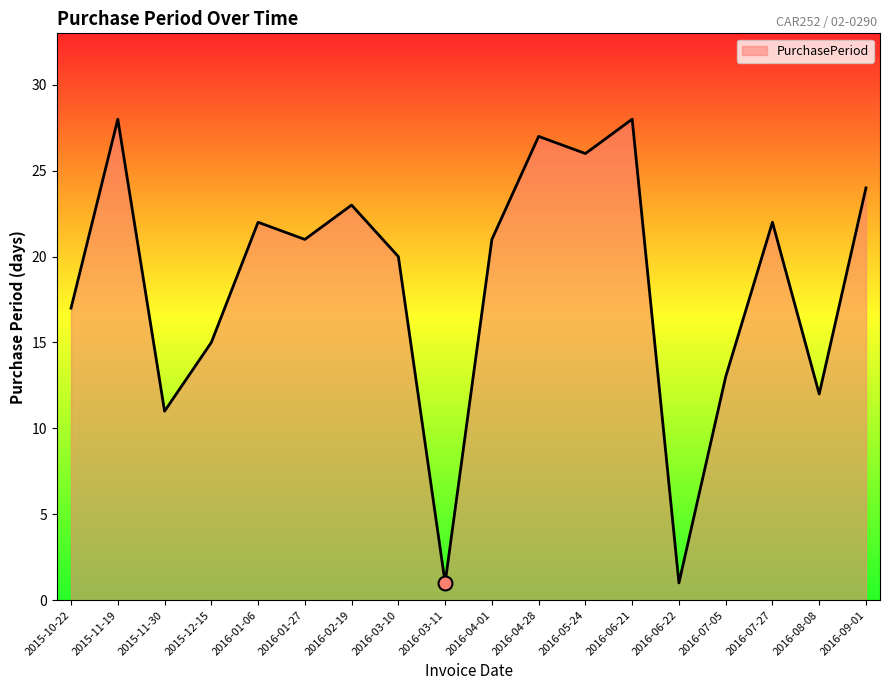

What is the maximum value shown in the chart?

28